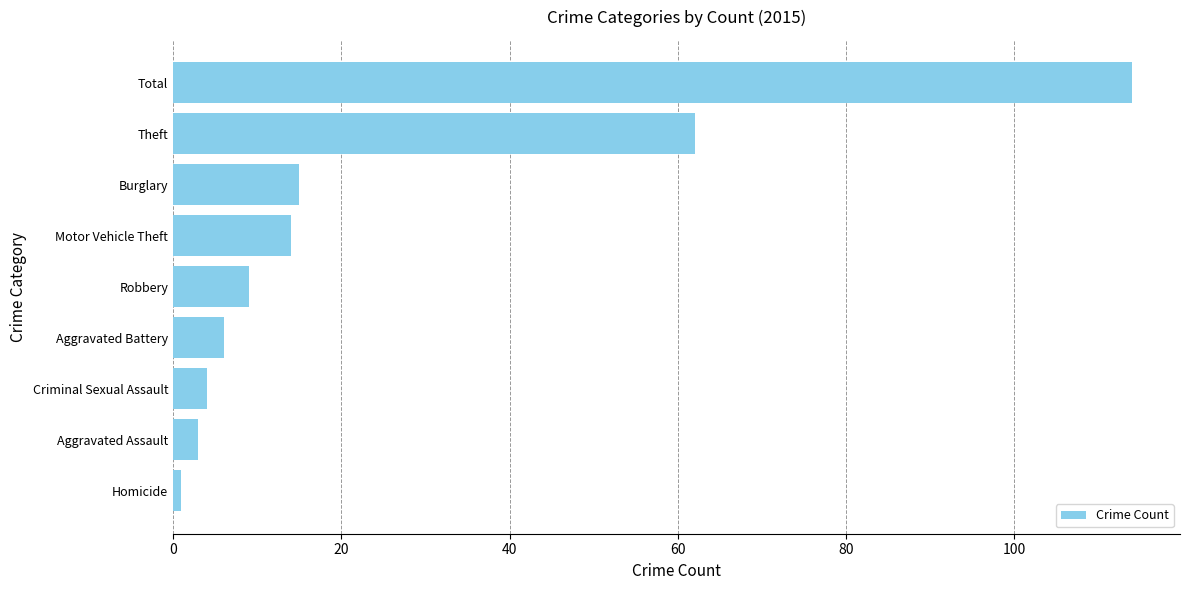

How many bars are there in total?

9